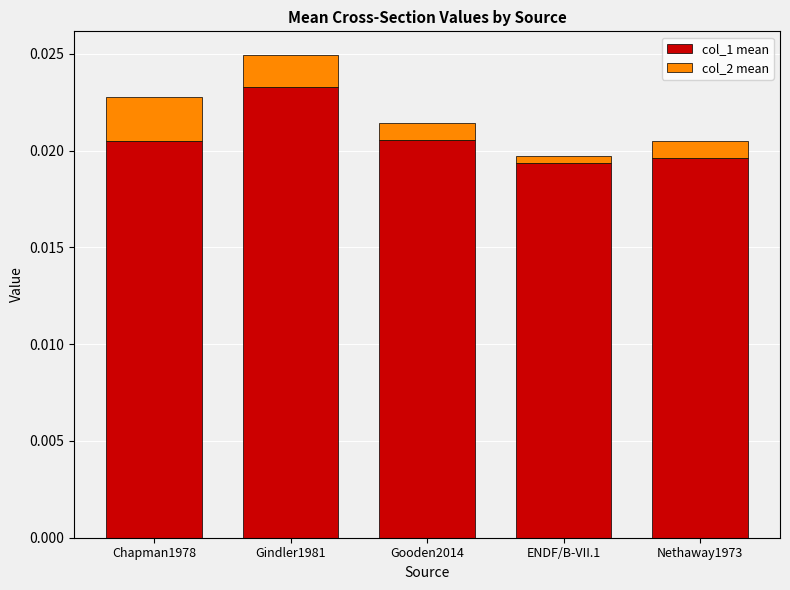

Which category has the highest value in the col_1 mean series?

Gindler1981